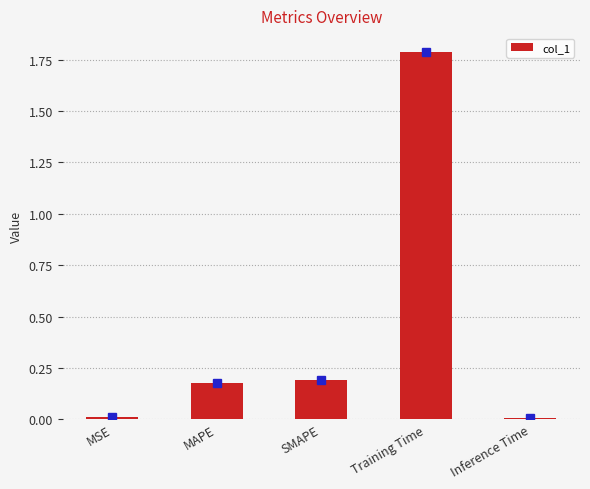

Between Inference Time and MAPE, which is larger?

MAPE